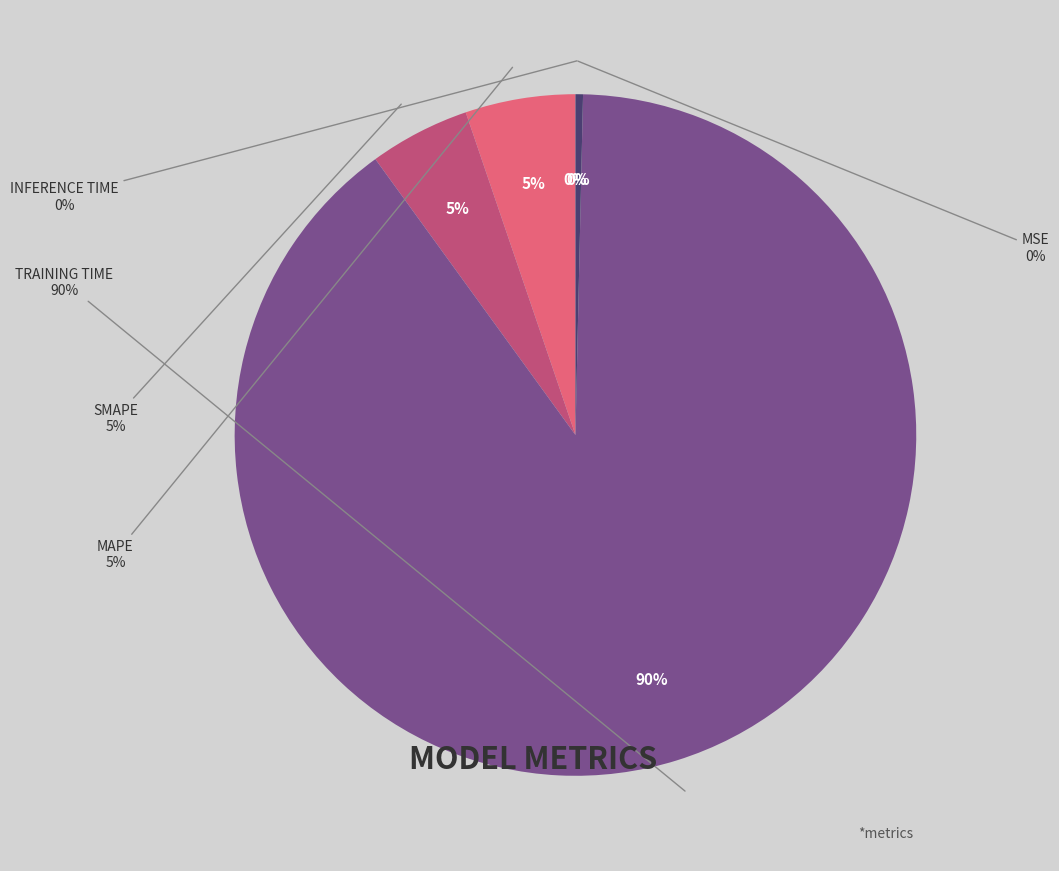

To the nearest percent, what is the difference between the largest and smallest slice percentages?

90%